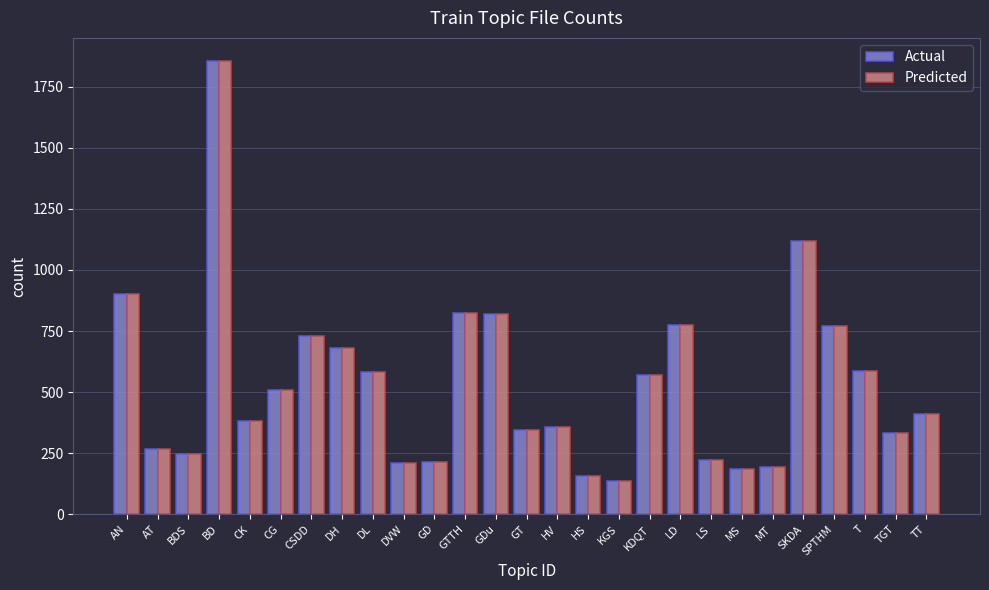

Is the value of Predicted at MS greater than the value of Actual at CK?

No